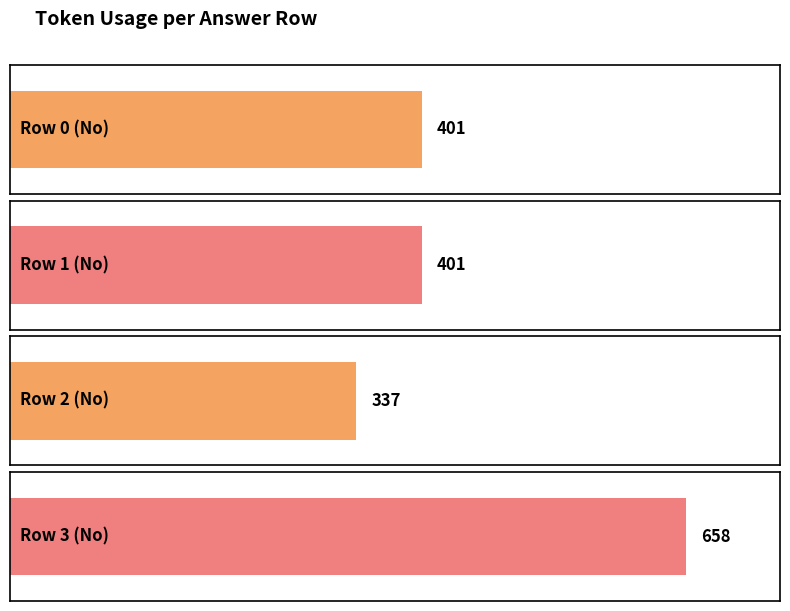

Rank the categories by value from highest to lowest.

3, 0, 1, 2